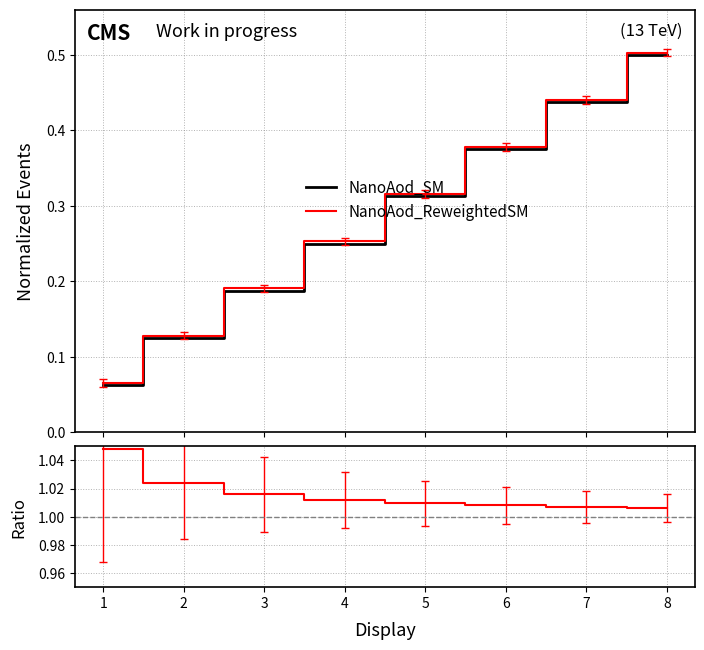

What is the average value of the NanoAod_ReweightedSM series?

0.3